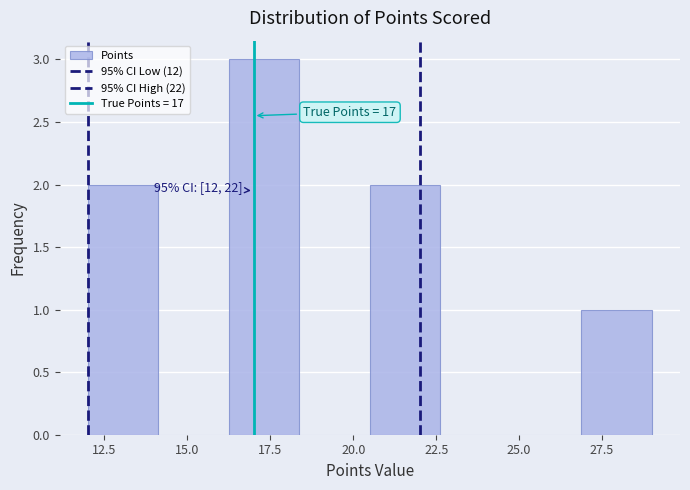

Which range on the x-axis has the tallest bar?

16.5 to 18.5